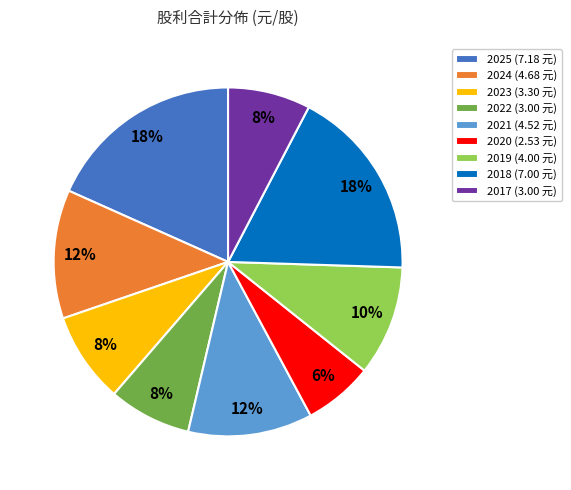

Count the number of slices in the pie.

9